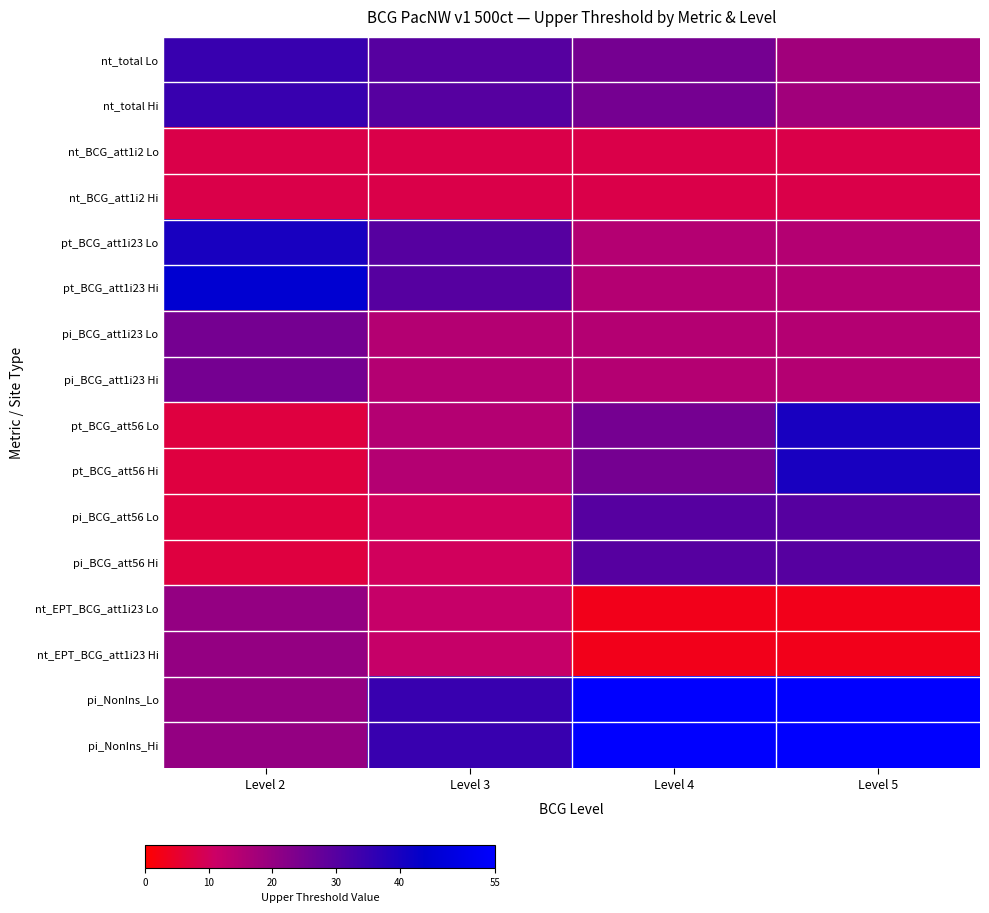

At how many categories does at least one series exceed 34?

4